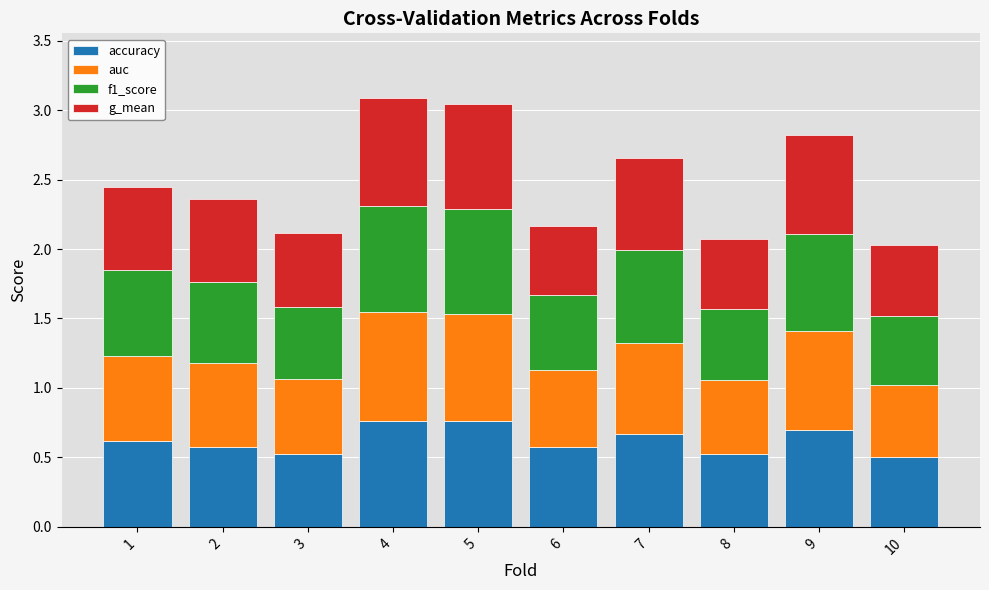

What is the total value across all series at 5?

3.0